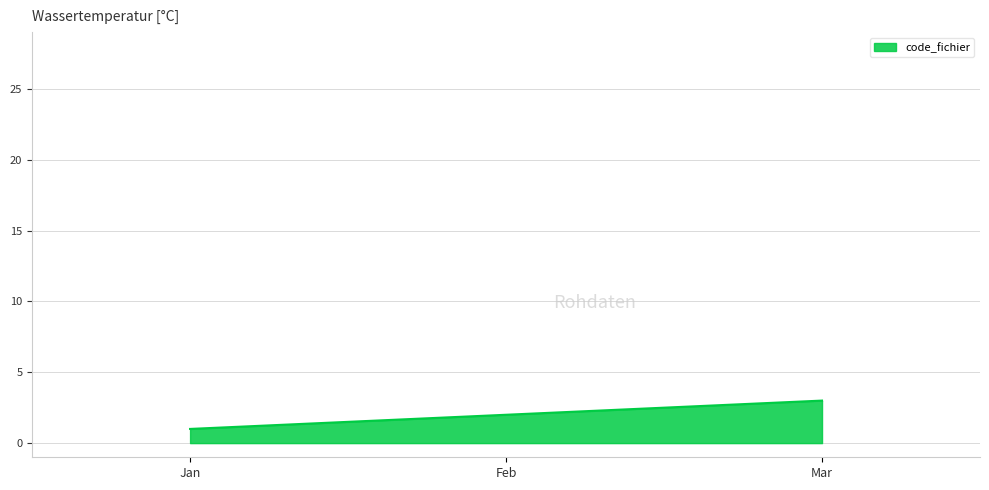

What is the change in value from Feb to Mar?

+1